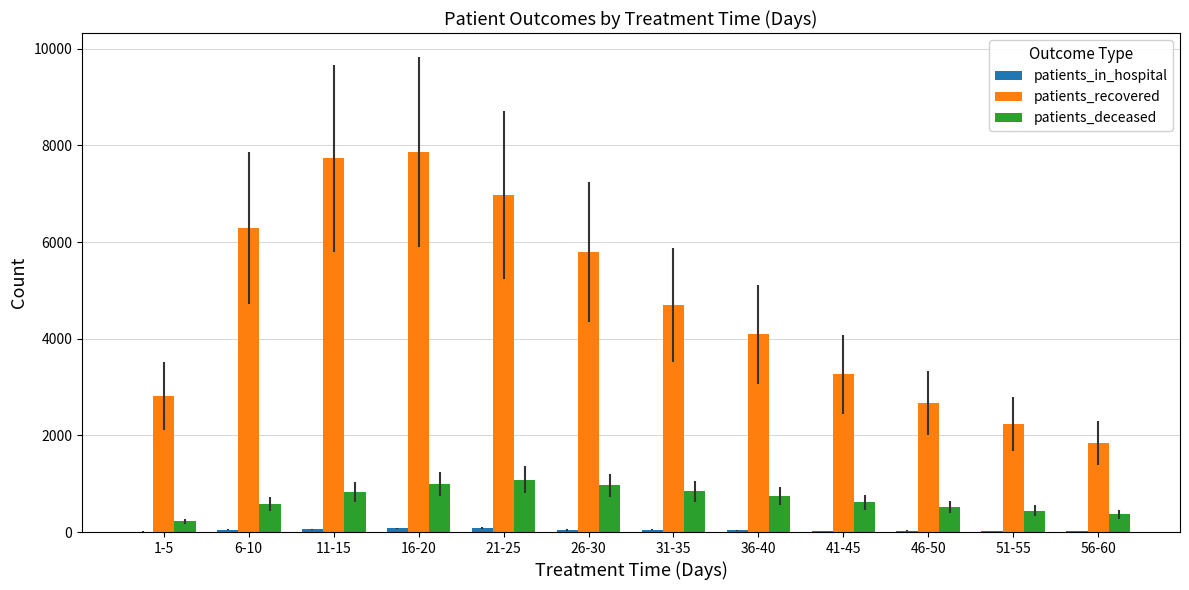

The value of patients_recovered at 36-40 is 1752. True or false?

False